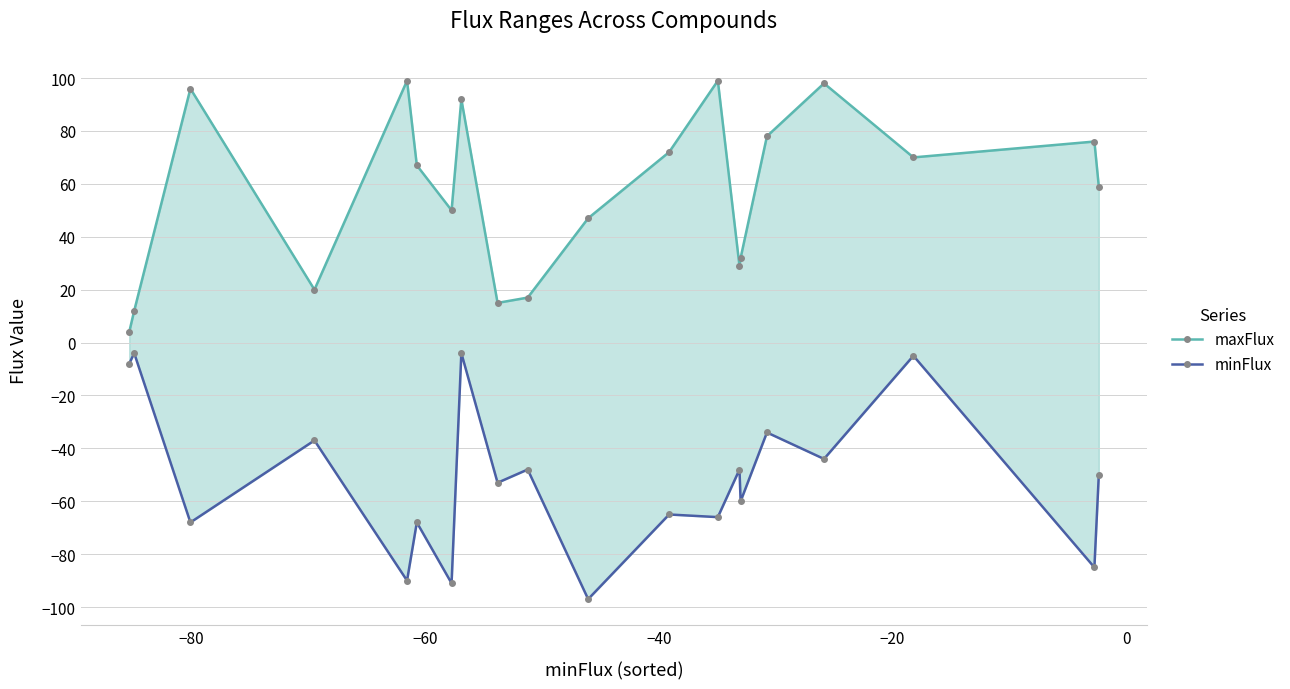

List the series in order of their overall mean, lowest first.

minFlux, maxFlux